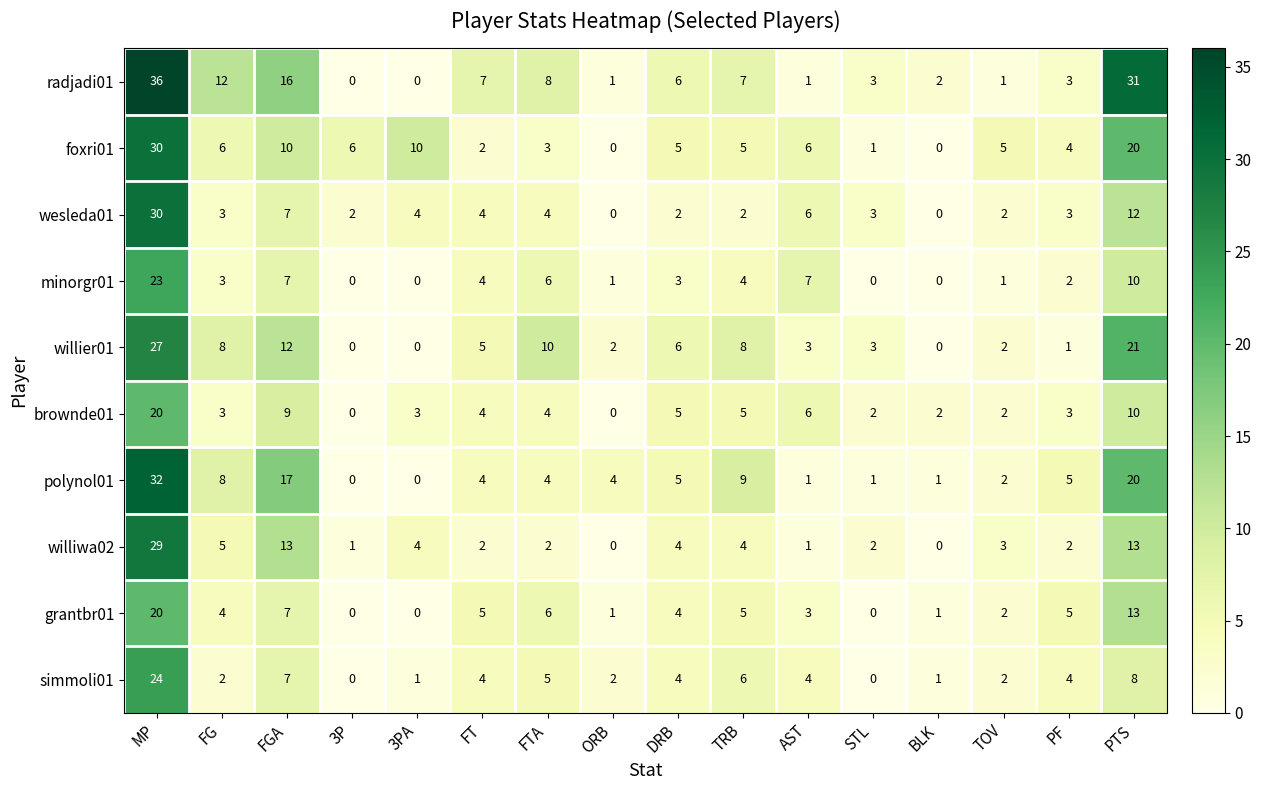

How many series are shown in this chart?

10